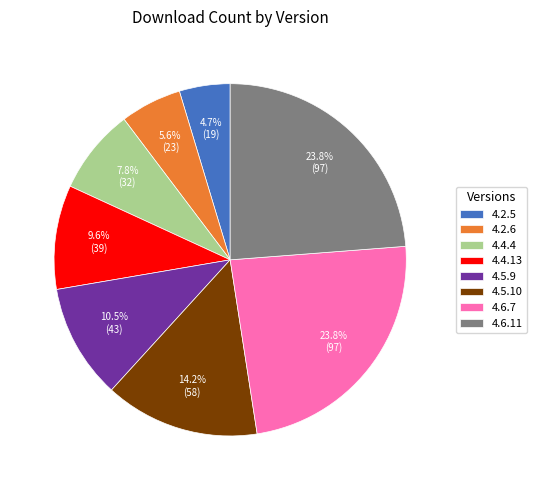

Approximately how many times larger is the value at 4.6.7 compared to 4.5.10?

1.7